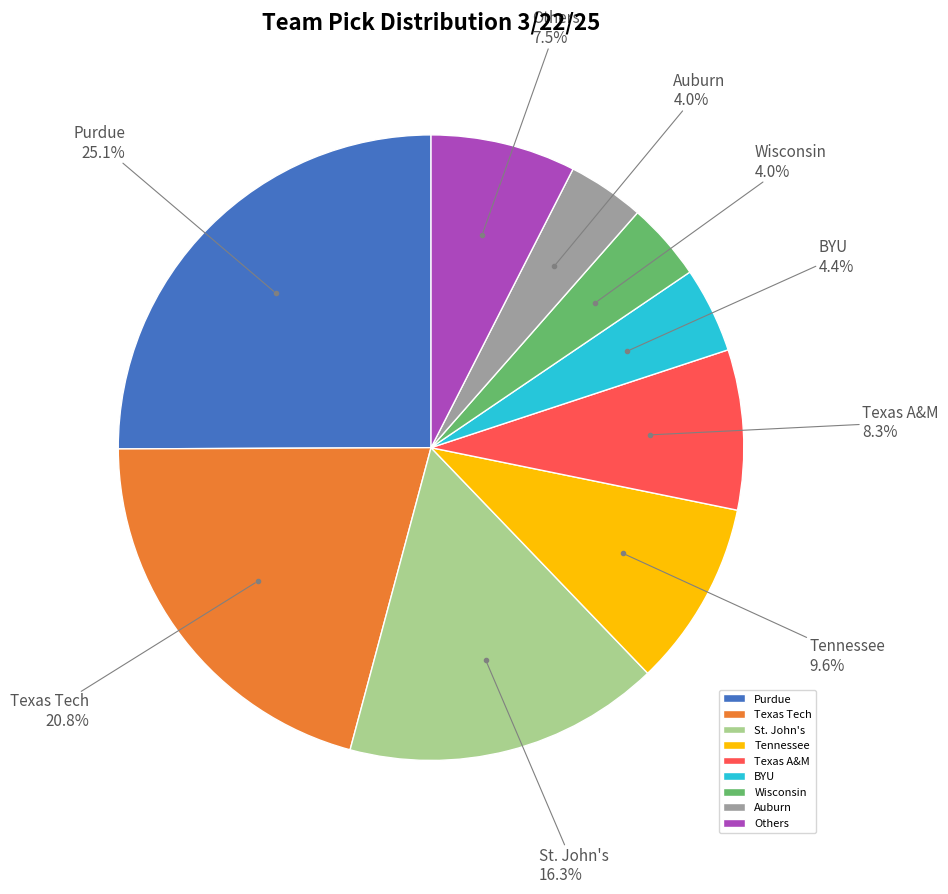

Is there a majority slice in this chart?

No